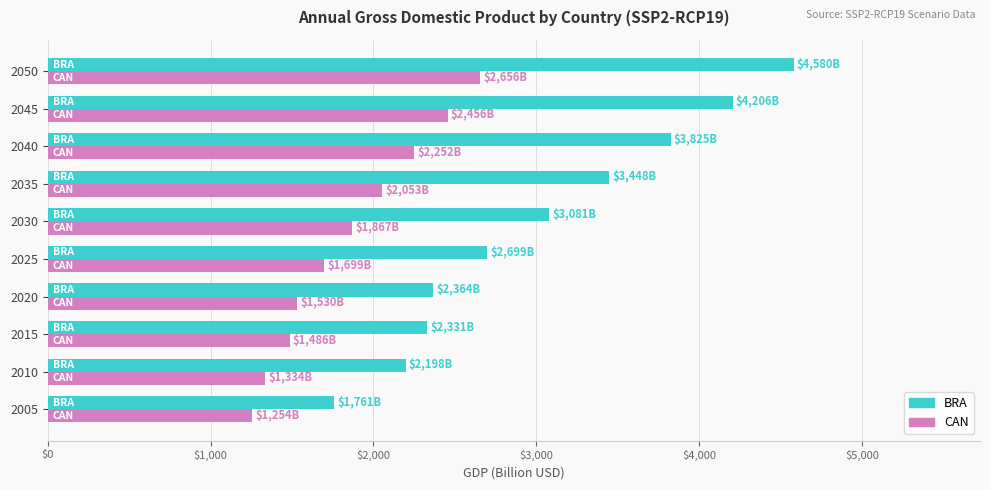

Which category has the highest value across all series?

2050